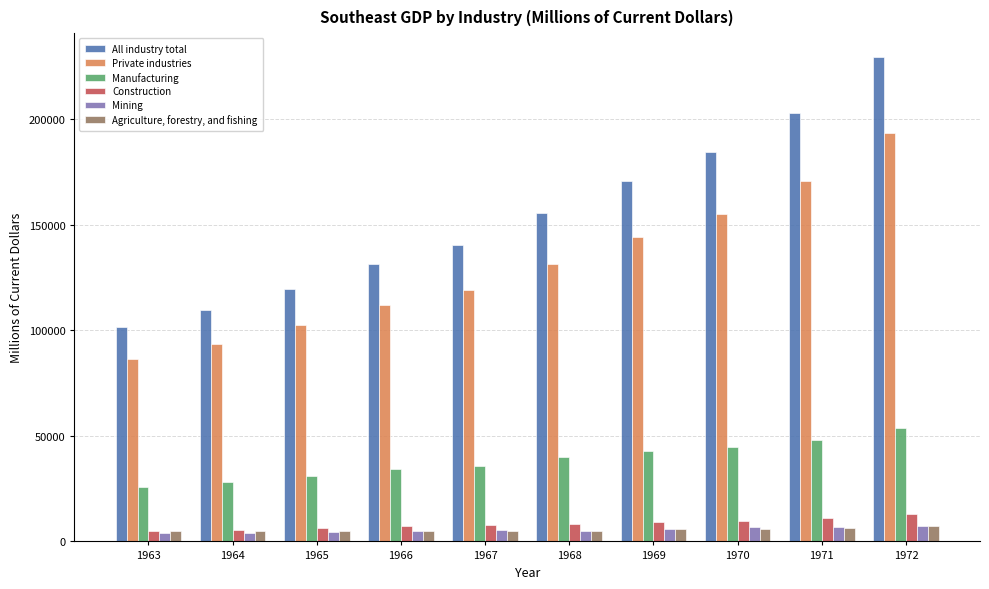

What is the value of the Manufacturing bar at the 4th from the left?

34426.9